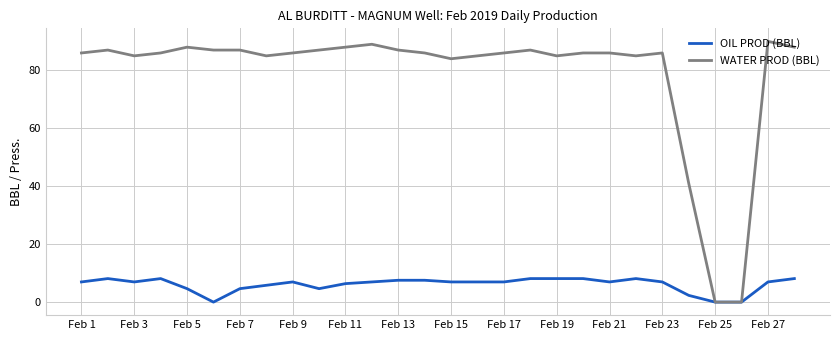

Which series has the largest total across all categories?

WATER PROD (BBL)